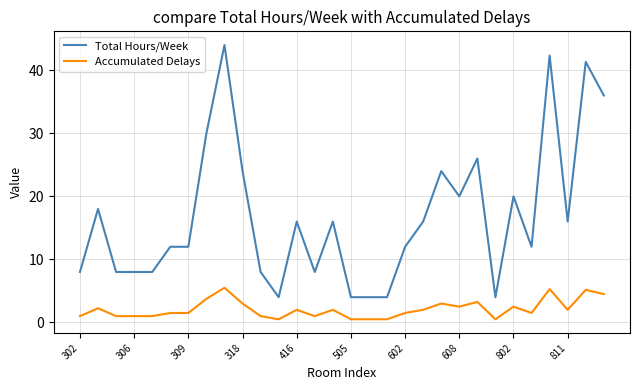

What is the maximum value for Total Hours/Week?

44.0